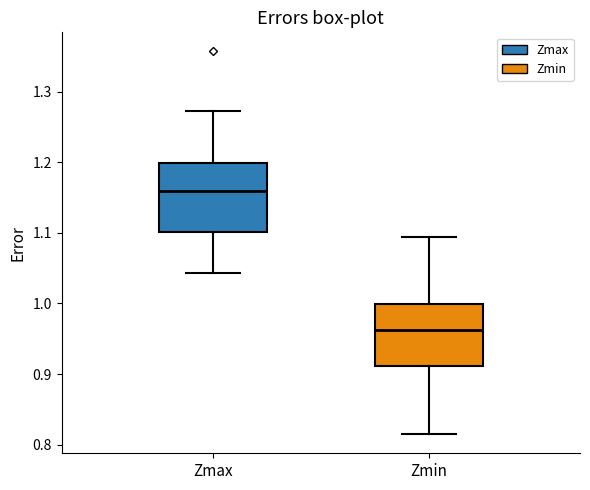

Comparing the boxes themselves (not the whiskers), which one is the tallest?

Zmax